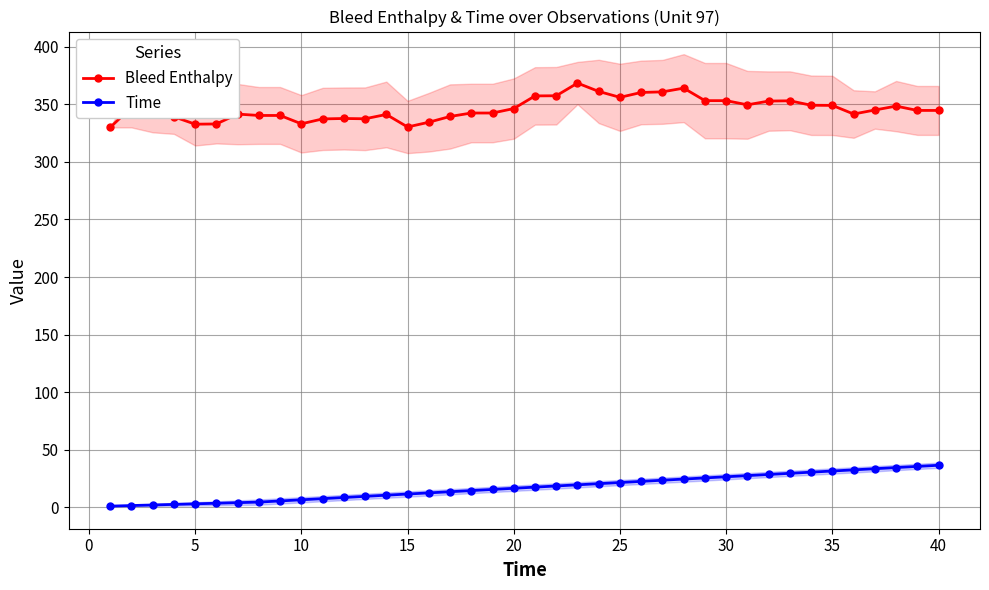

What is the difference between the maximum and second lowest values in the Bleed Enthalpy series?

38.1